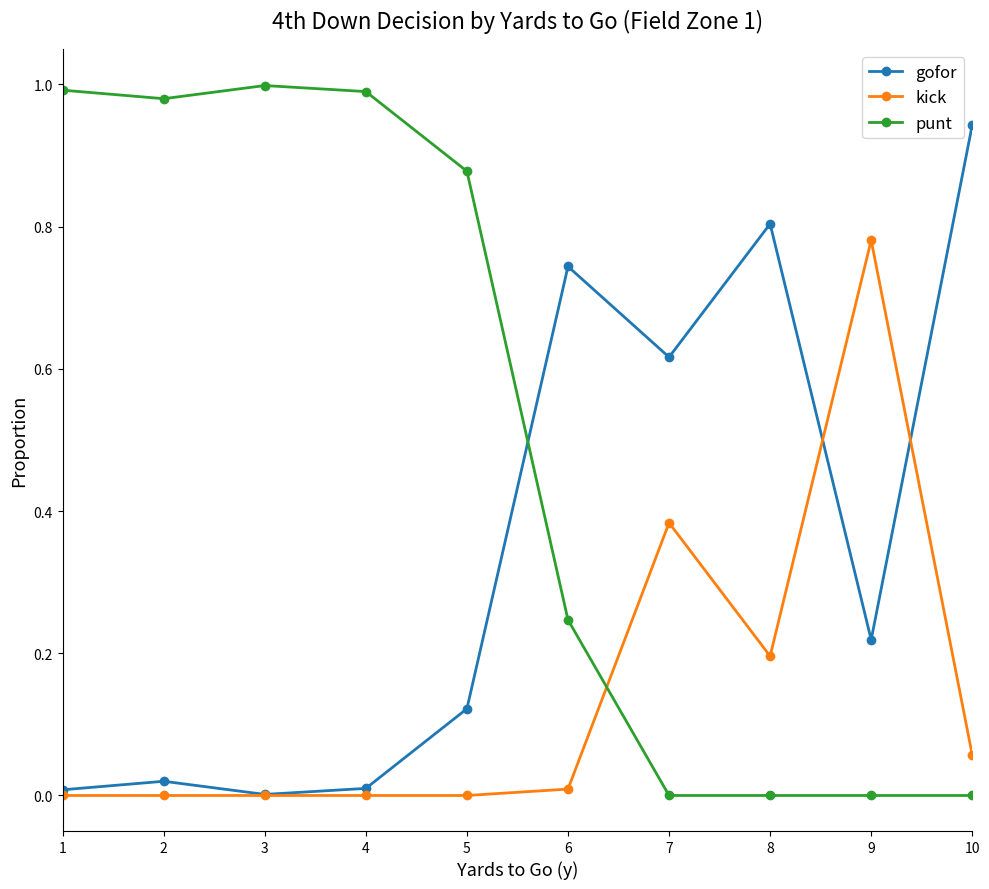

Does the chart have visible grid lines?

No